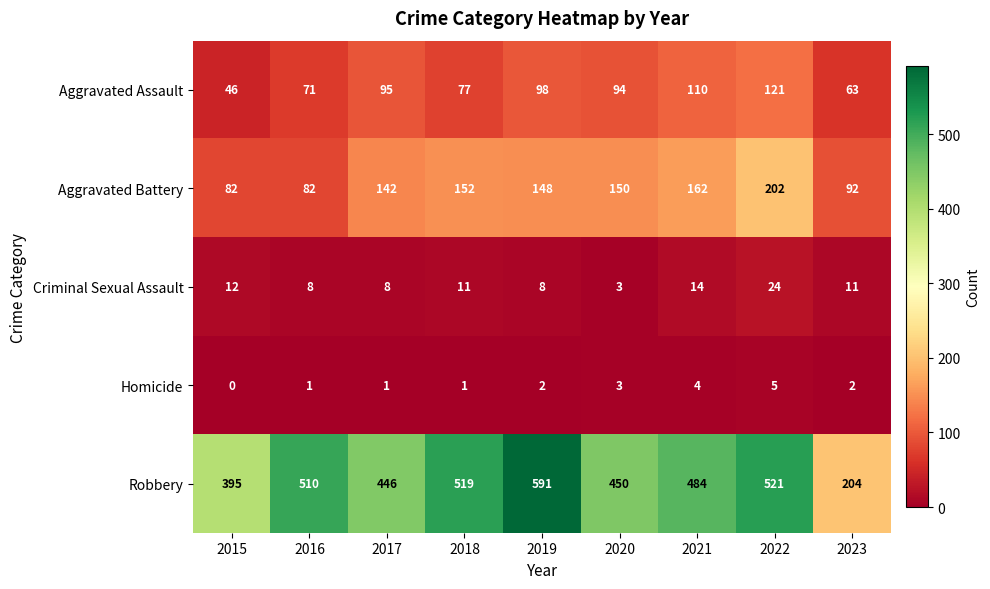

Between 2015 and 2020, which series saw the biggest shift?

Aggravated Battery